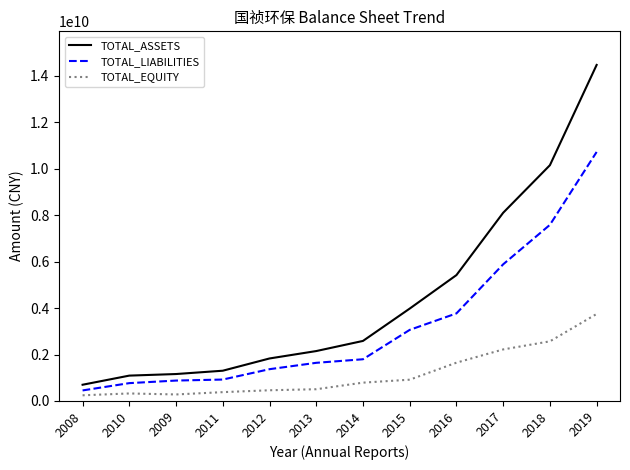

At which label is TOTAL_ASSETS closest to 7579339766?

2017